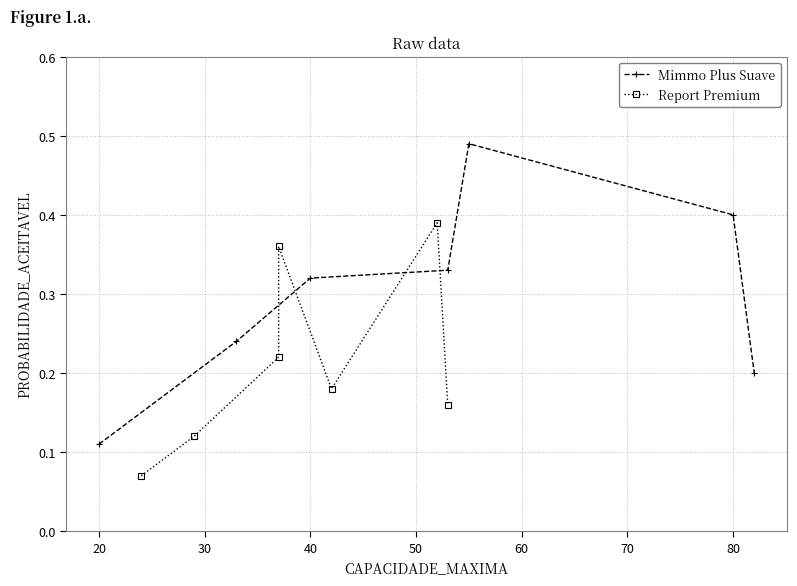

The value of Mimmo Plus Suave at 20 is 0.2. True or false?

False